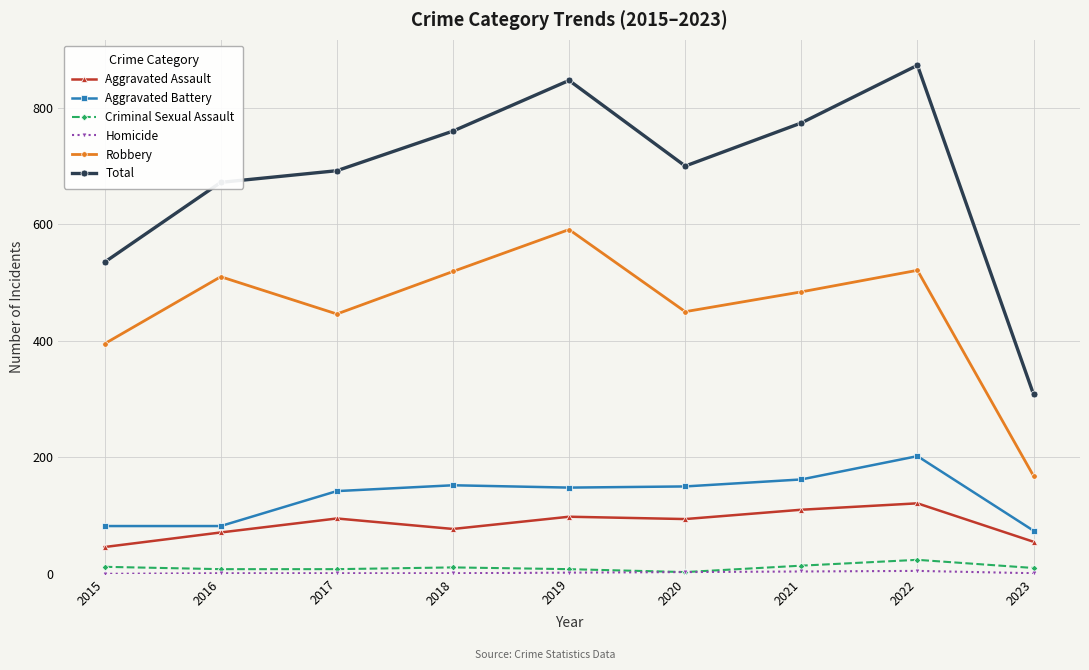

At which category does the chart reach its peak across all series?

2022